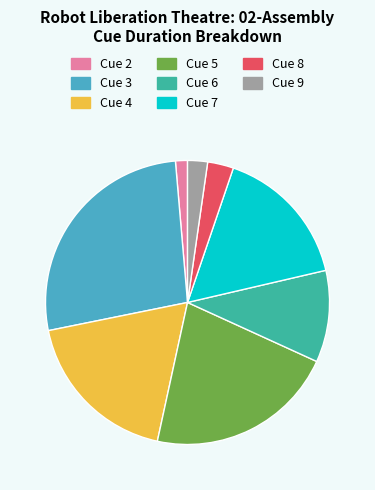

True or false: Cue 7 accounts for 16% of the total.

True